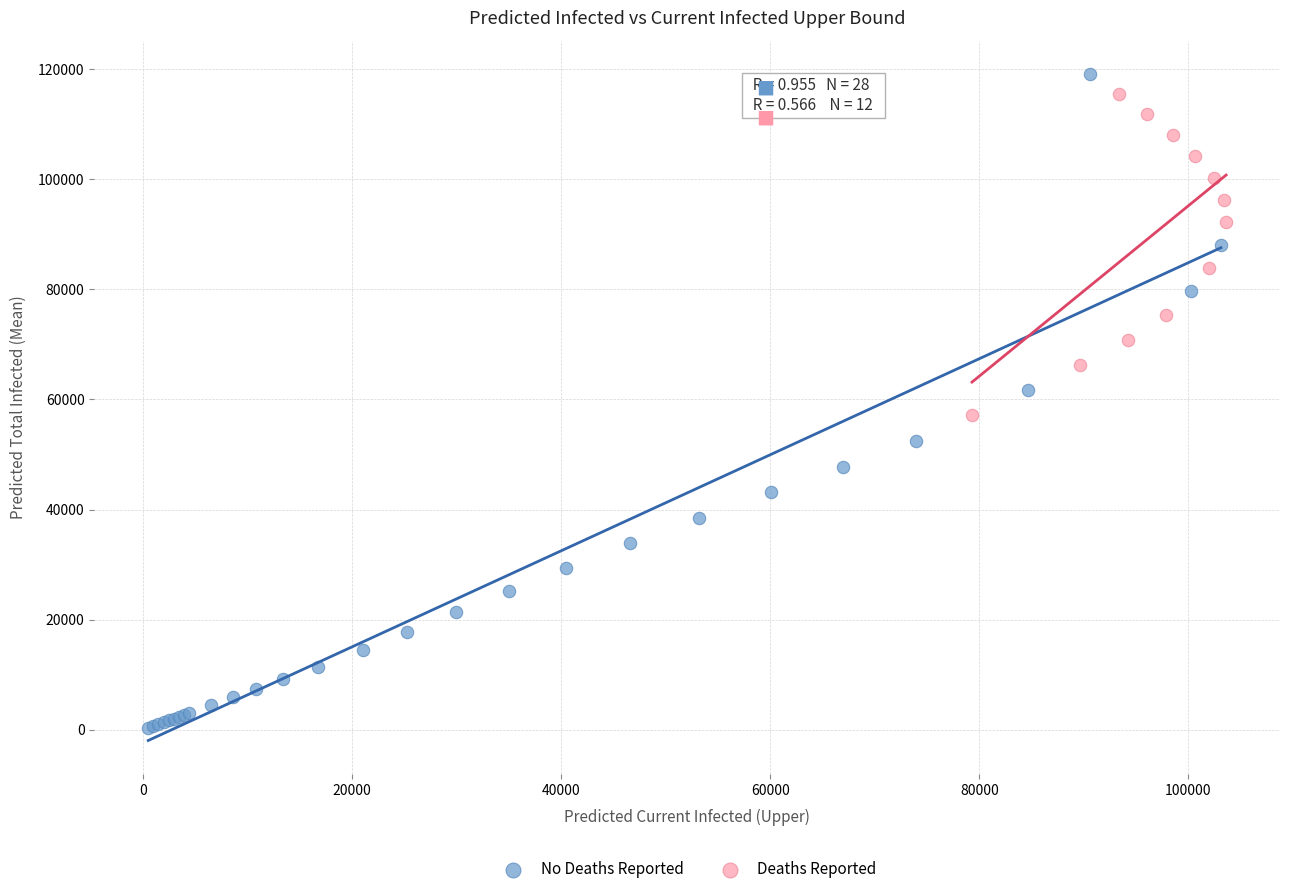

Which series has the largest Y range (max minus min)?

No Deaths Reported